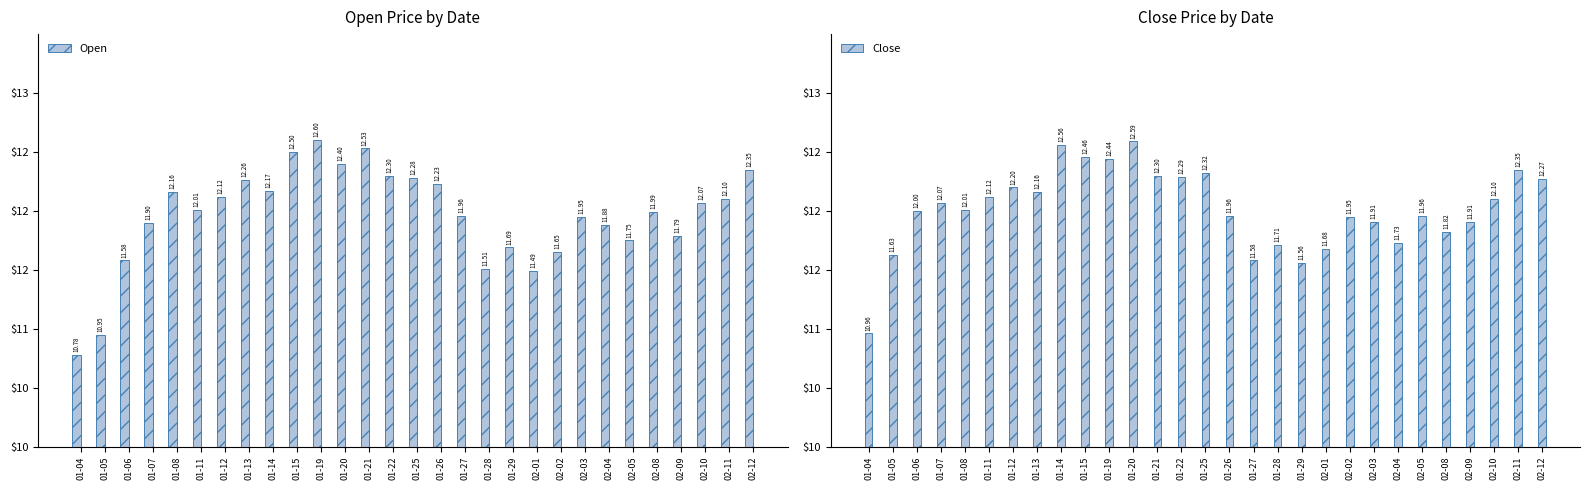

Rank the series by their average value, from highest to lowest.

Close, Open